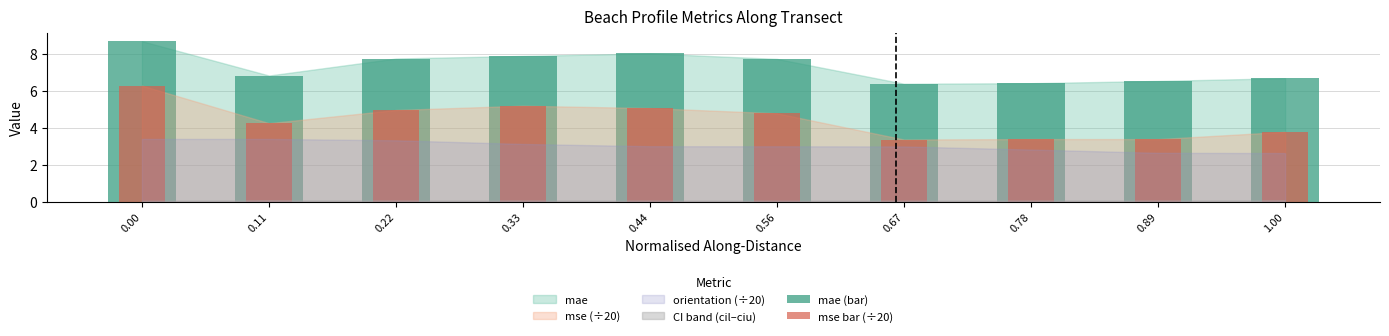

At which category does the chart reach its minimum across all series?

0.67